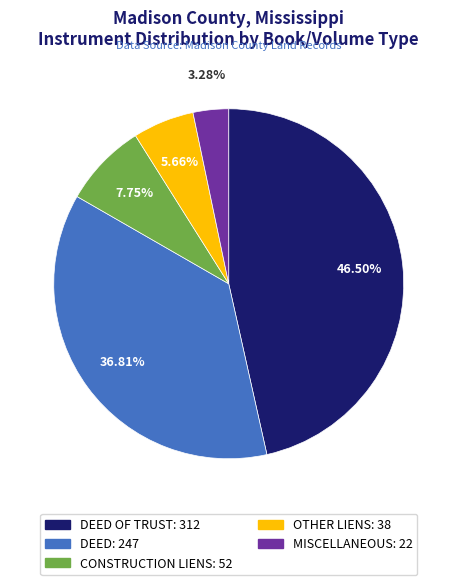

Is there any slice that represents more than half of the pie?

No